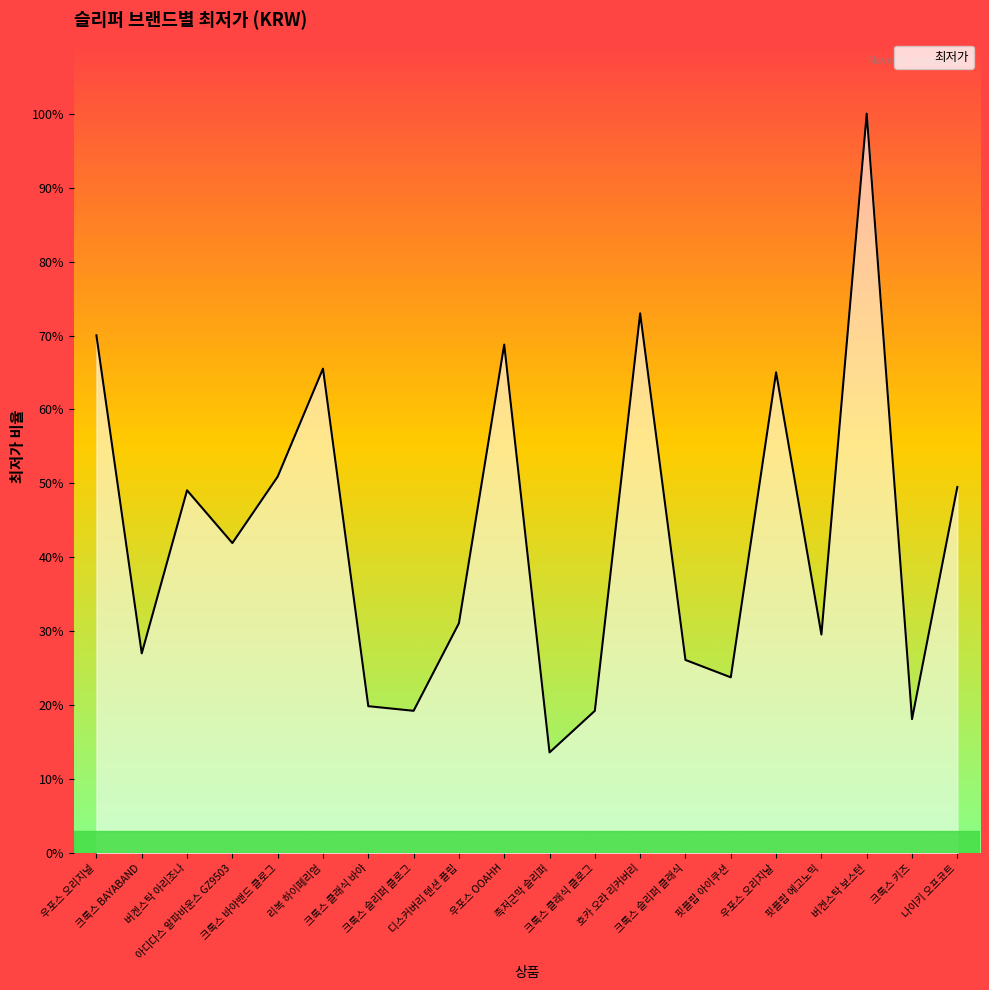

Where does the data first go above 33540?

우포스 오리지널